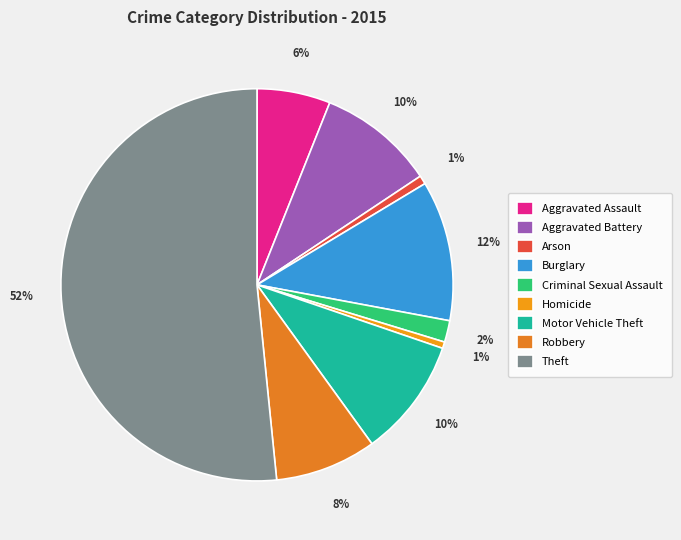

Is the sum of Aggravated Assault and Aggravated Battery greater than half?

No